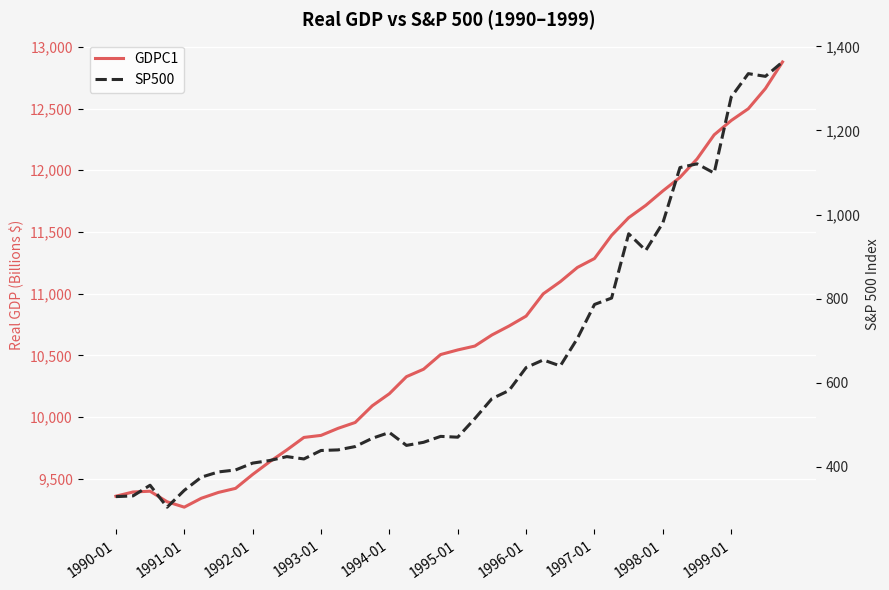

What is the difference between the maximum and minimum values in the GDPC1 series?

3608.2